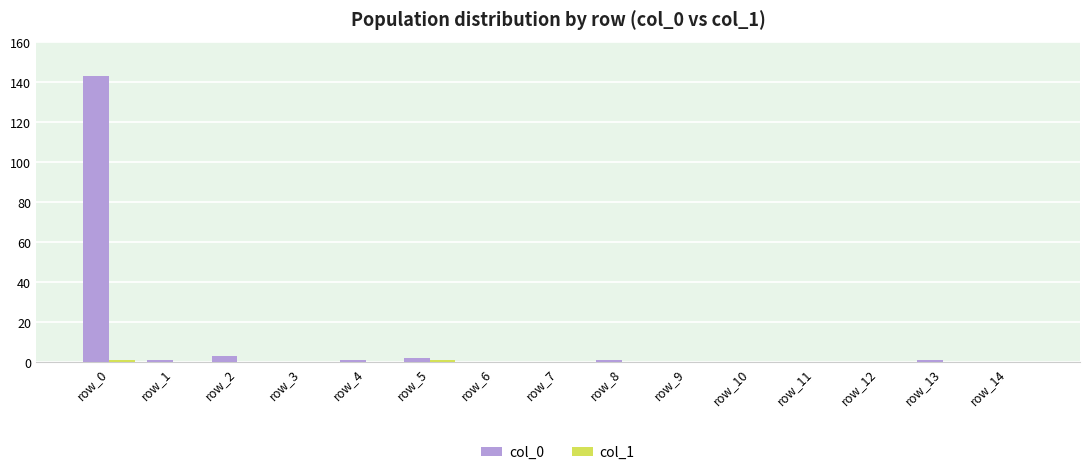

Which series has the largest total across all categories?

col_0